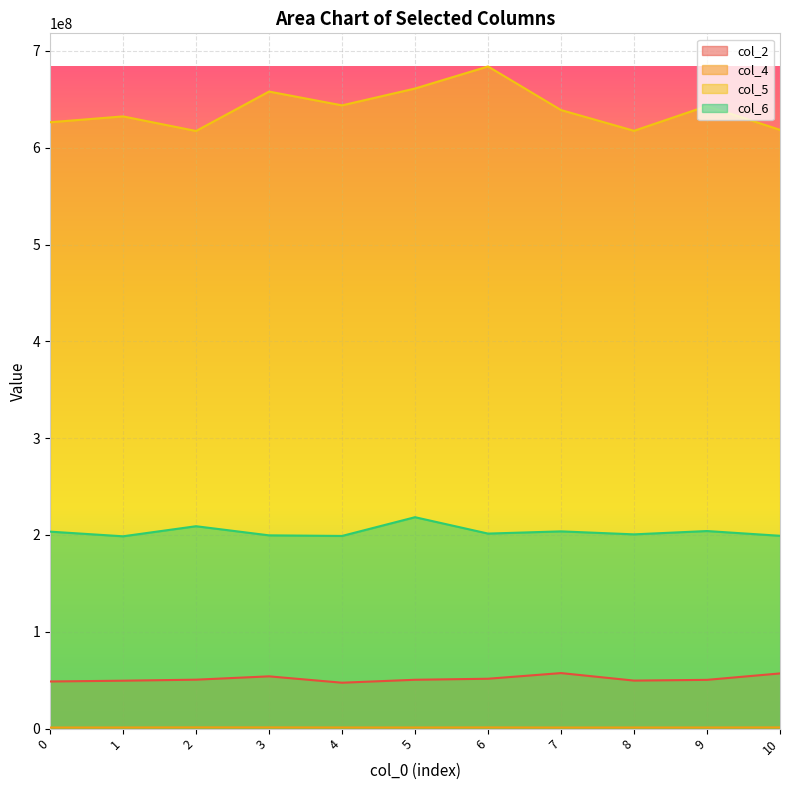

Reading right to left, list all the values displayed in this chart.

col_2: 10=57010459	9=50371416	8=49609333	7=57367708	6=51526625	5=50460583	4=47421916	3=54003333	2=50557917	1=49507958	0=48693292
col_4: 10=1227250	9=1150042	8=1136375	7=1113250	6=1208458	5=1144208	4=1164792	3=1237708	2=1257500	1=1151667	0=1119958
col_5: 10=618395667	9=643035750	8=617428666	7=638857667	6=683898083	5=661090583	4=643695500	3=657958708	2=617239750	1=632310791	0=626254541
col_6: 10=199162250	9=204070042	8=200644625	7=203725416	6=201441500	5=218356417	4=198997417	3=199626625	2=209045584	1=198641583	0=203456084